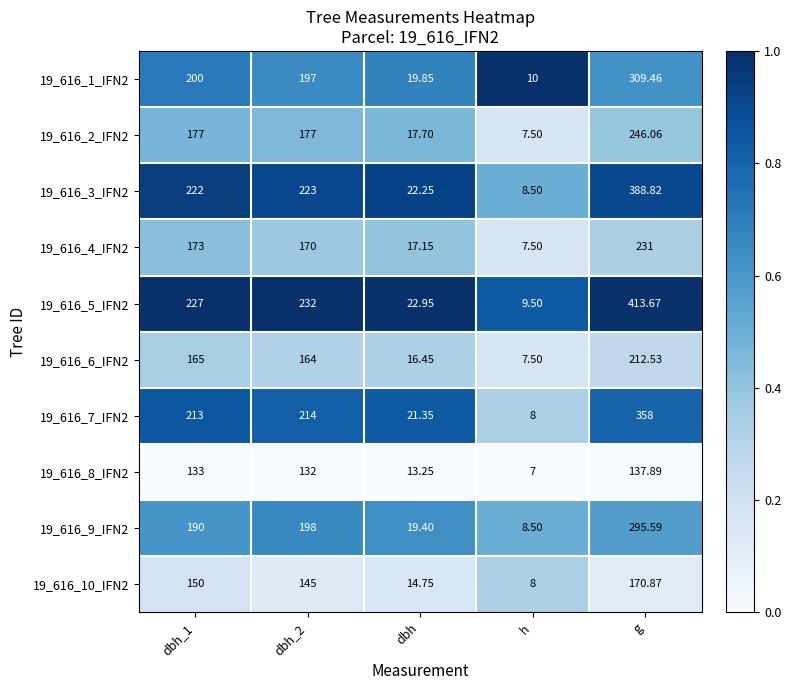

Which series has the widest spread of values?

19_616_5_IFN2